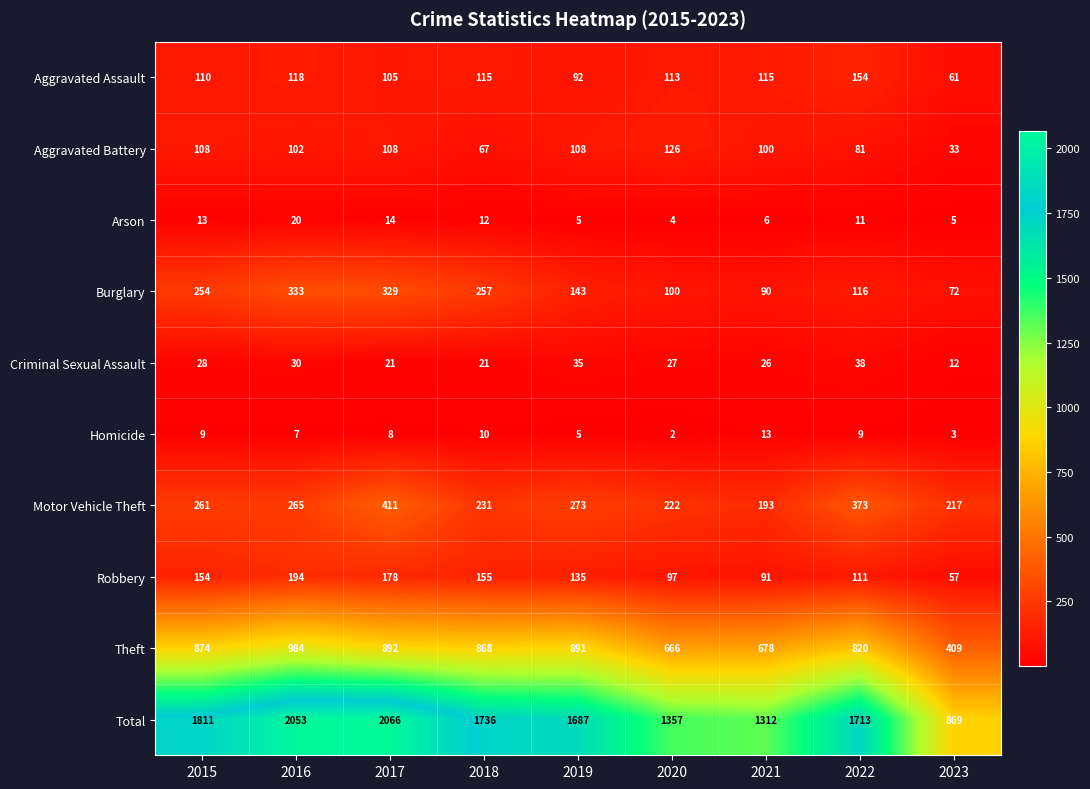

What is the difference between the second highest and second lowest values in the Aggravated Battery series?

41